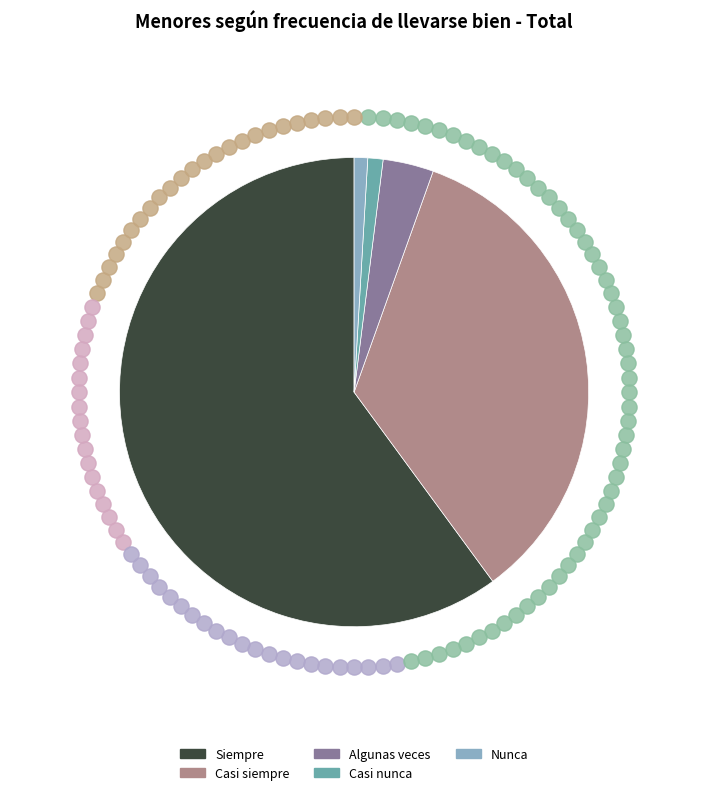

Combined, what portion of the pie is Nunca and Casi nunca?

2.0%